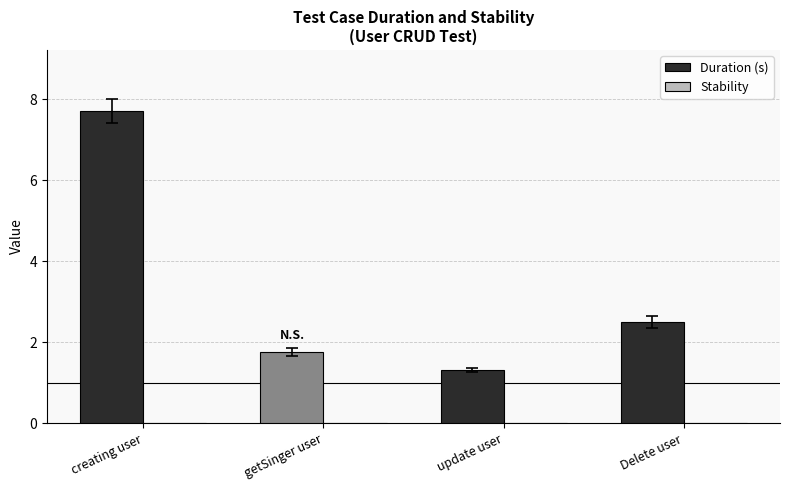

What is the sum of the values at update user and getSinger user?

3.1